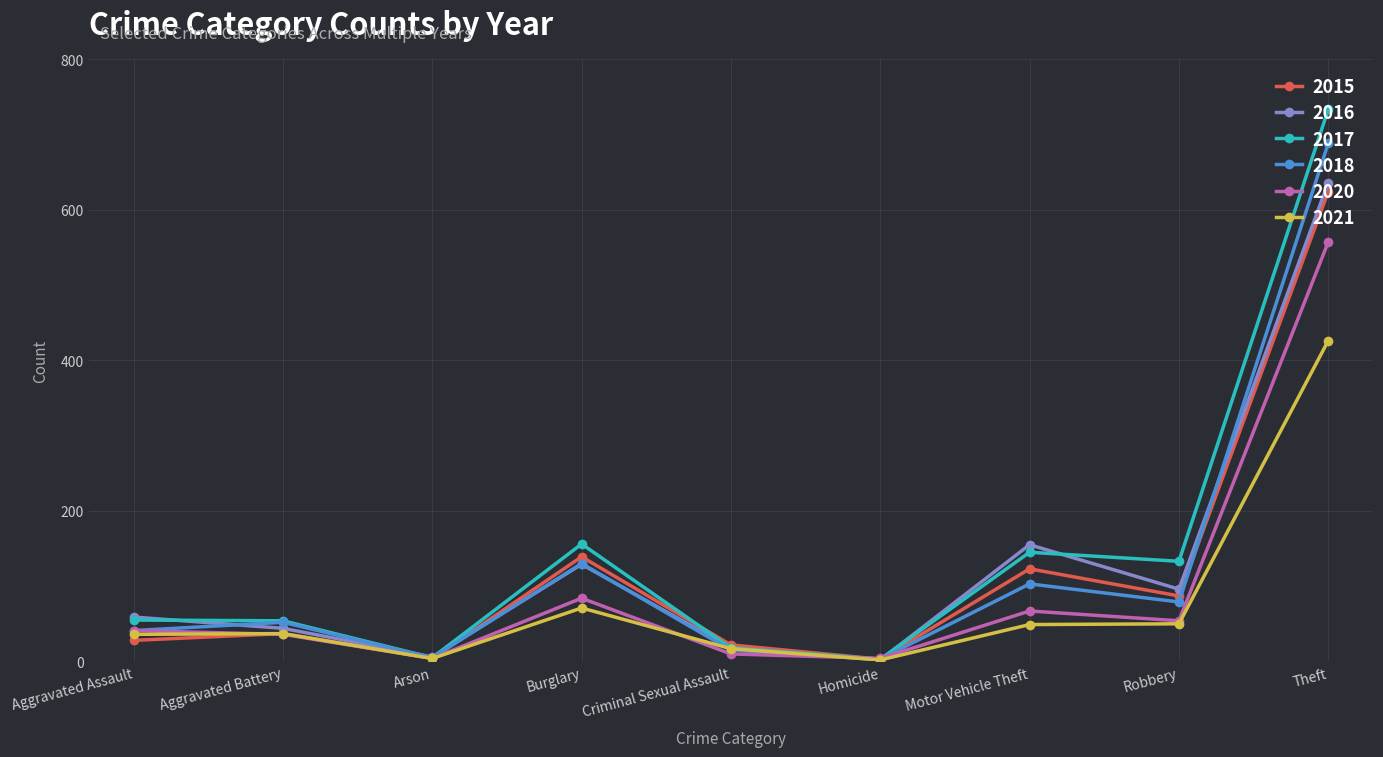

Where is the first local minimum for 2017?

Arson